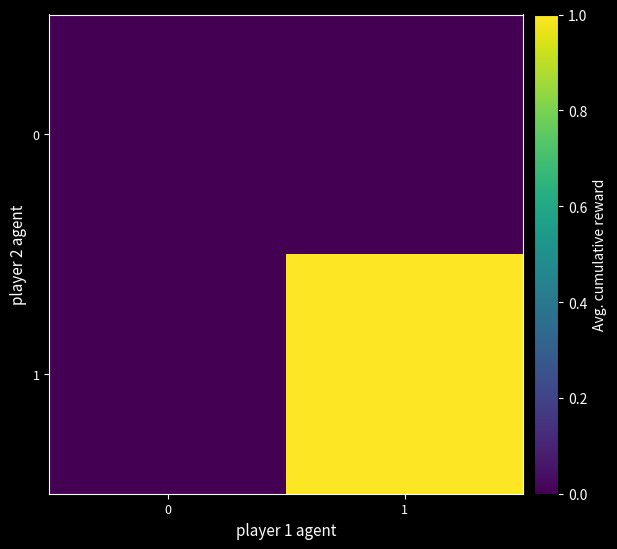

At 1, list the series in order from largest to smallest.

1, 0